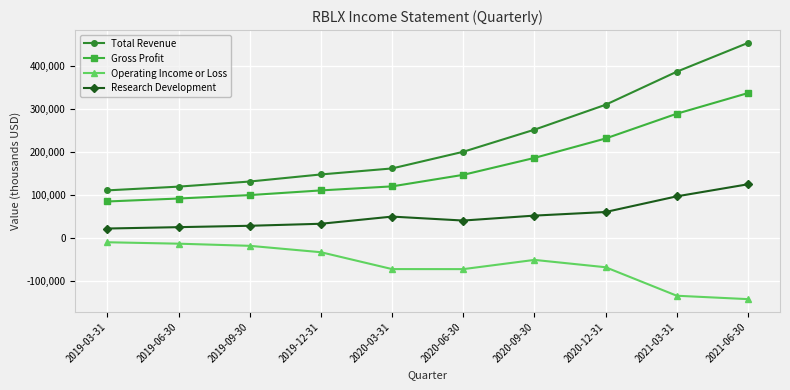

Does the chart have visible grid lines?

Yes